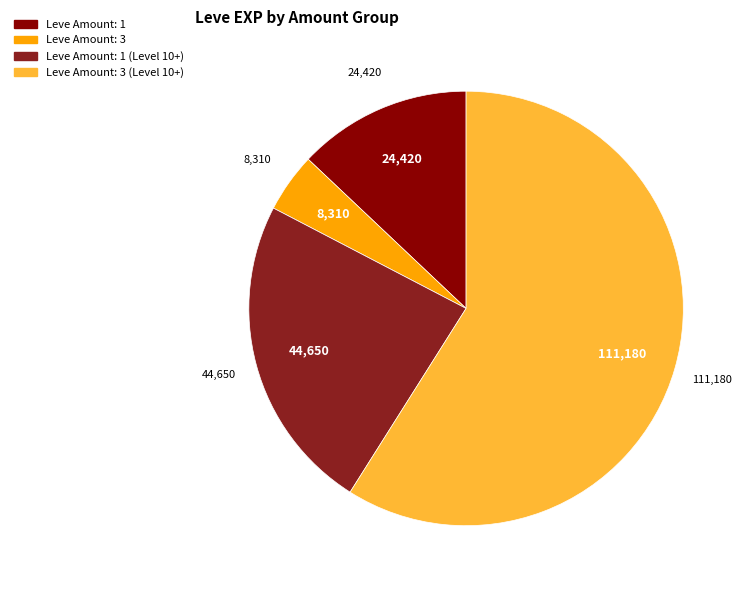

Is there a majority slice in this chart?

Yes